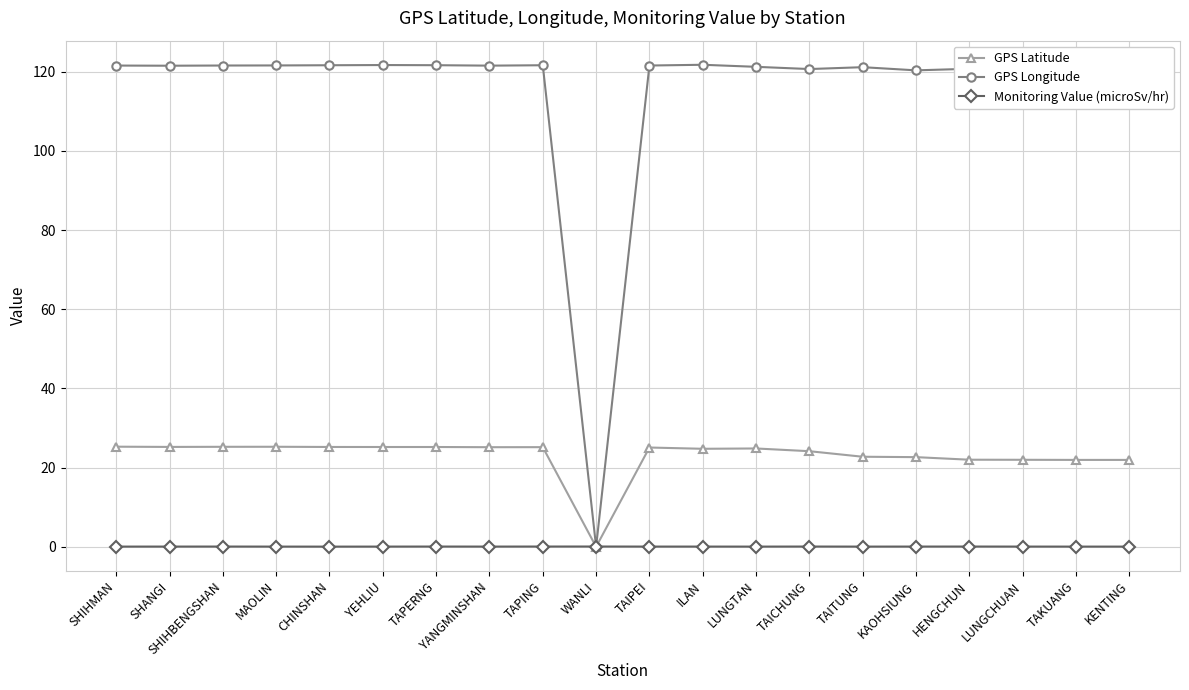

Which series has the largest total across all categories?

GPS Longitude